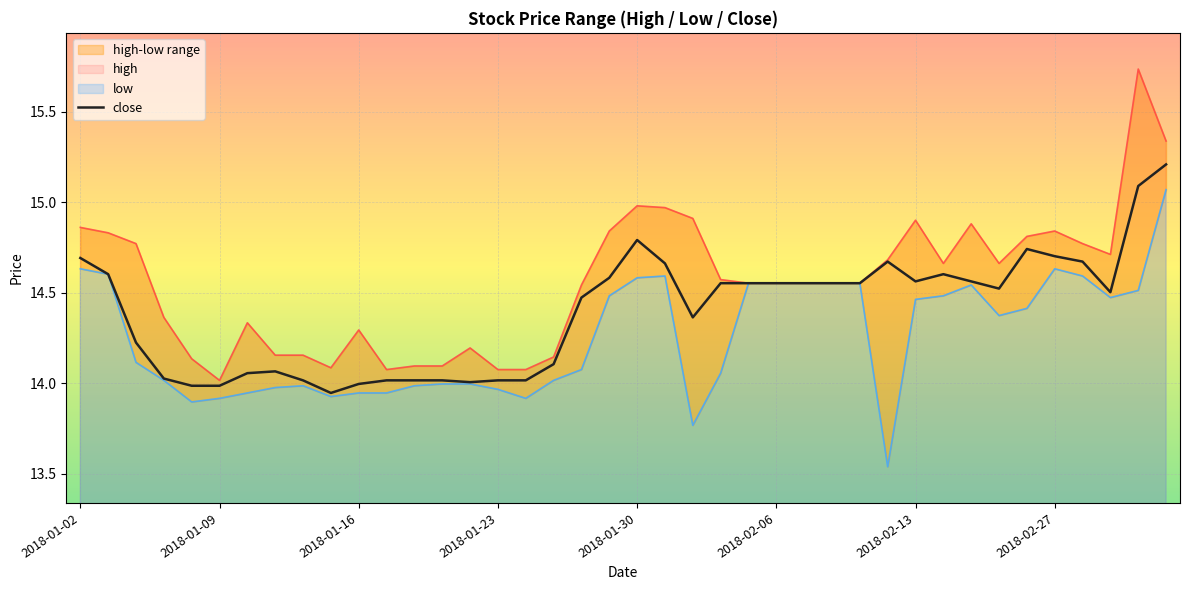

The close series shows 14.7 at 2018-01-02. True or false?

True